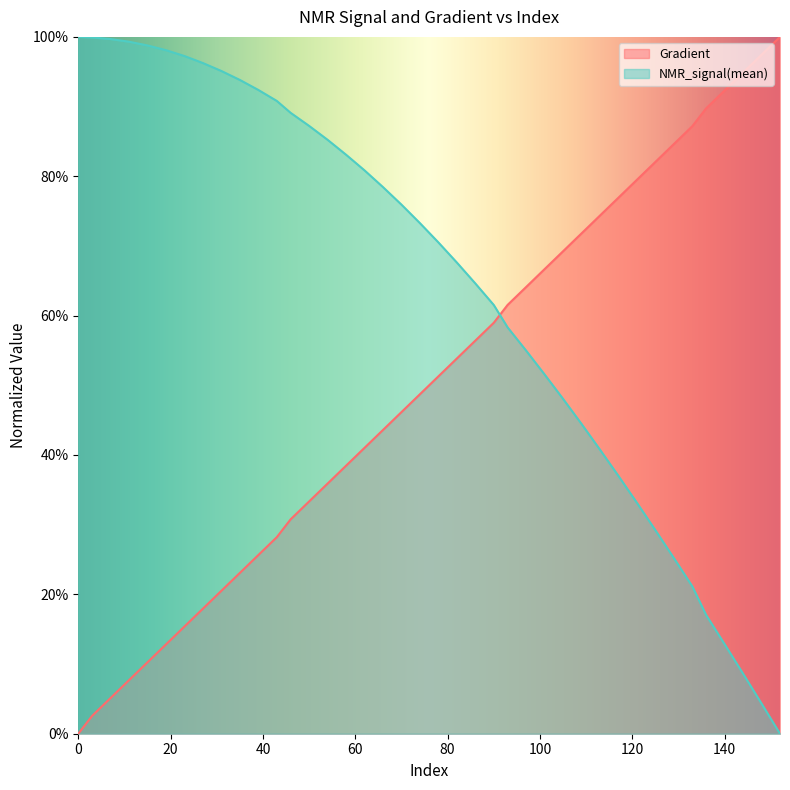

At 70, list the series in order from smallest to largest.

Gradient, NMR_signal(mean)